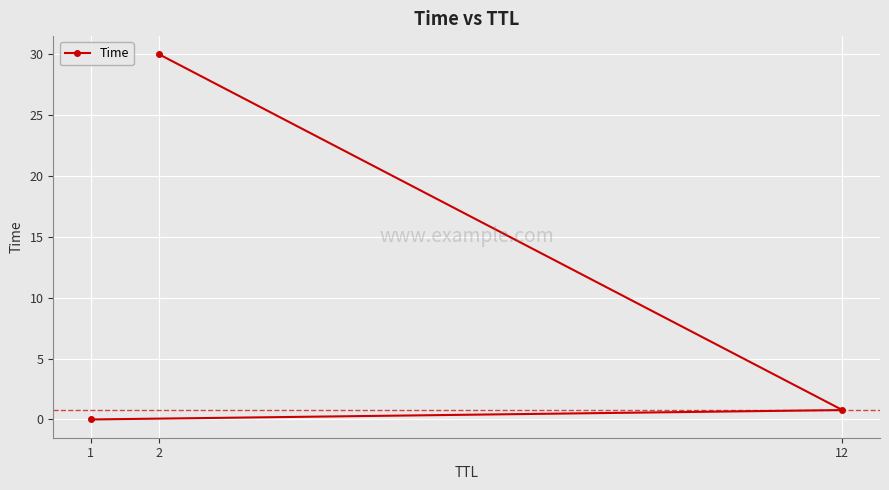

What is the label of the 1st point from the left?

1